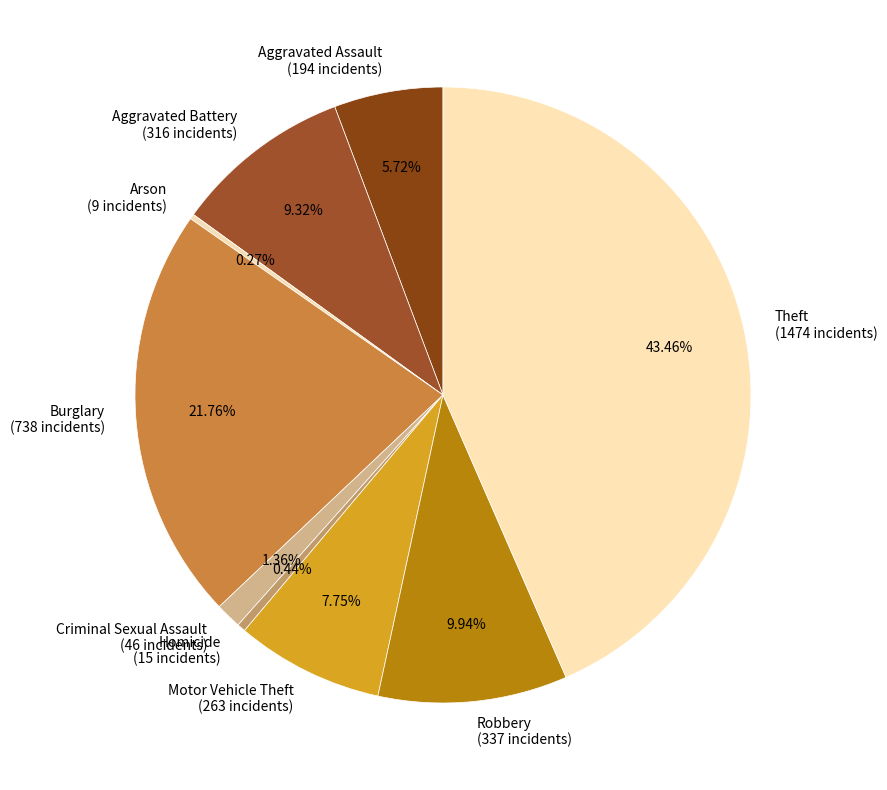

Which has a higher value, Robbery (337 incidents) or Burglary (738 incidents)?

Burglary (738 incidents)